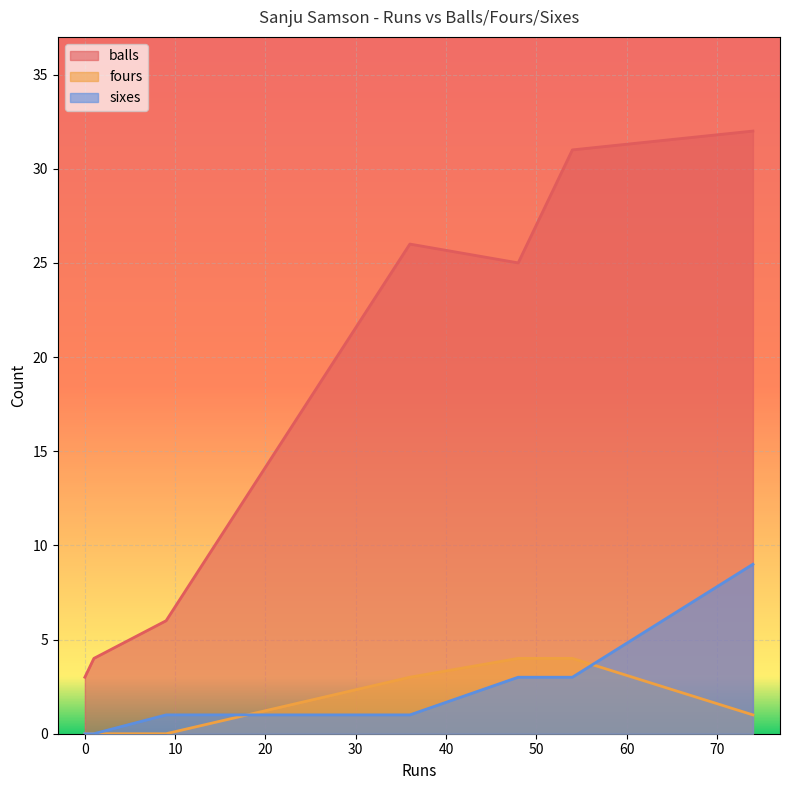

What is the sum of the balls values at 0 and 1?

7